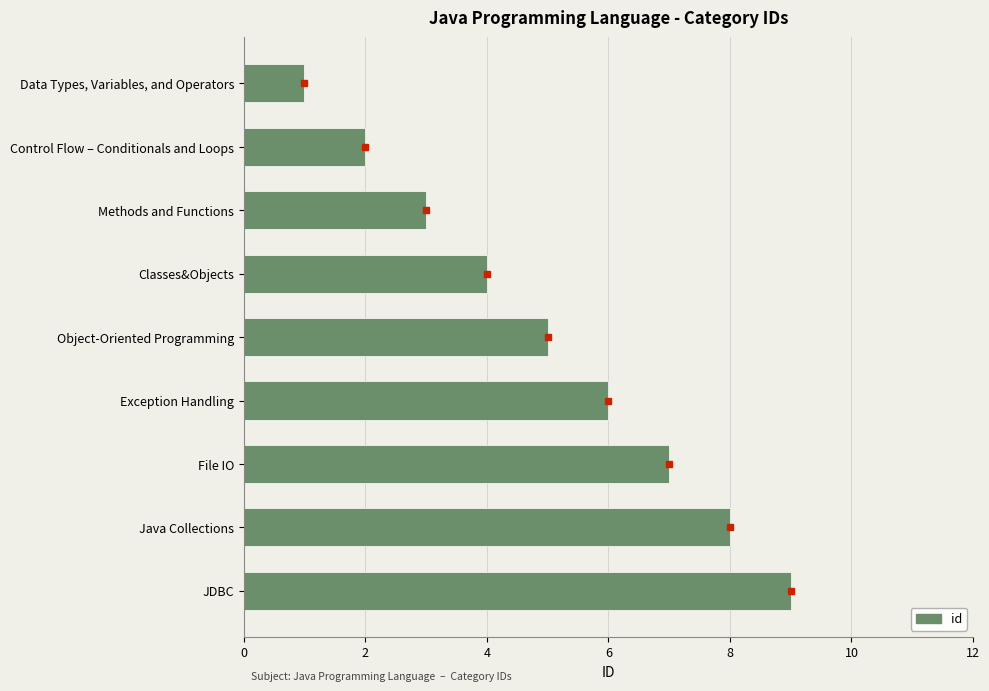

True or false: the data shows 5 at Classes&Objects.

False